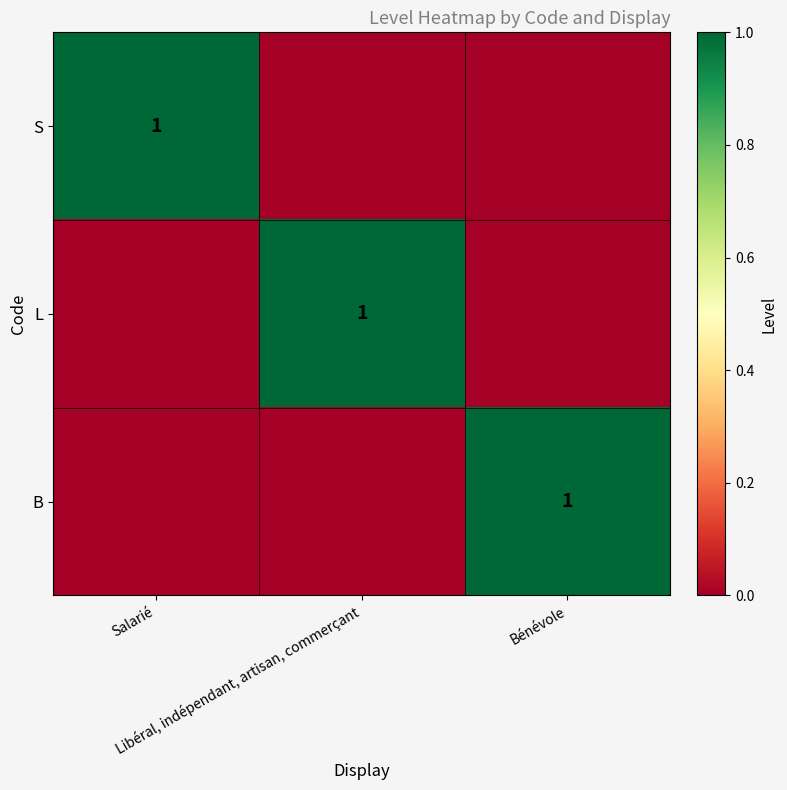

Which label corresponds to the largest value in the chart?

Salarié